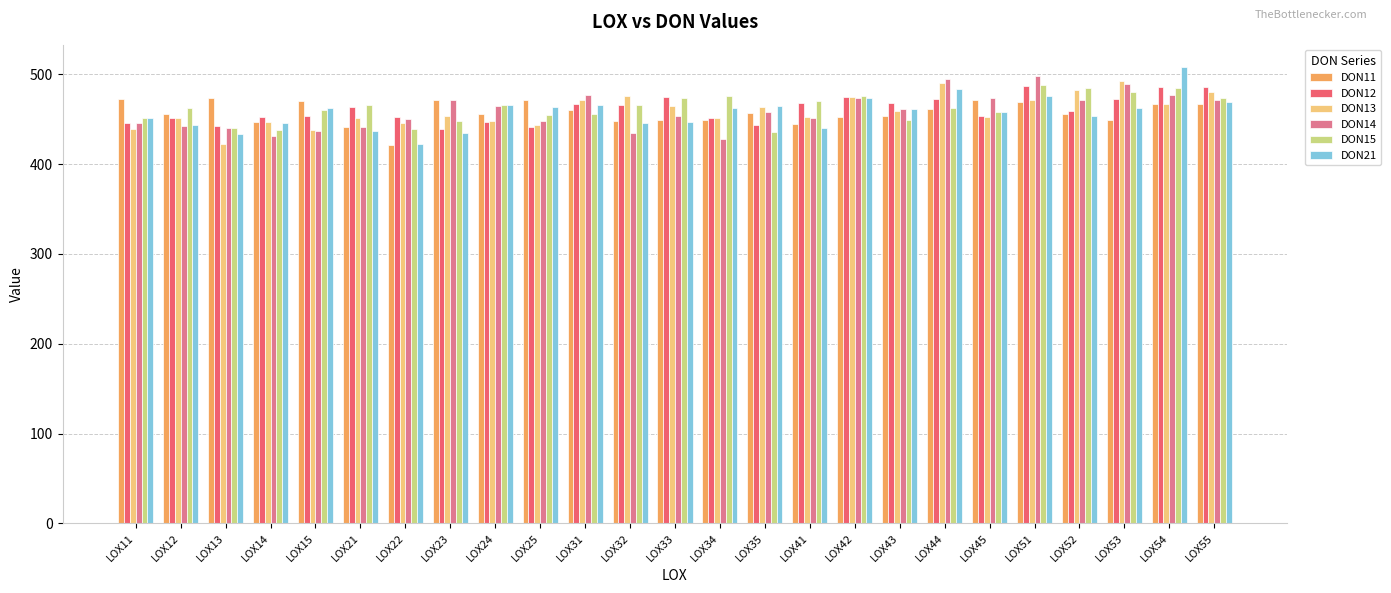

Which label corresponds to the largest value in the chart?

LOX54